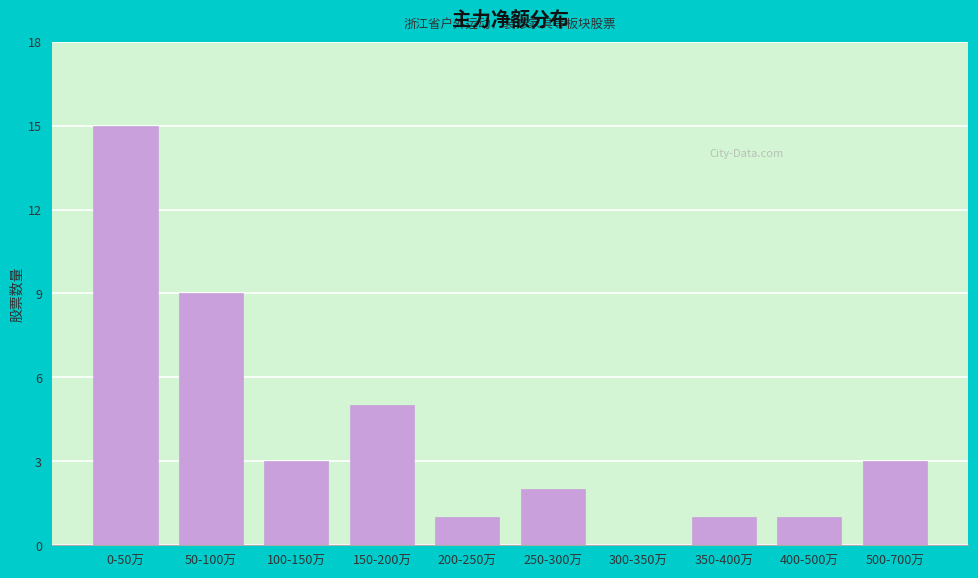

Reading left to right, list all the values displayed in this chart.

0-50万=15	50-100万=9	100-150万=3	150-200万=5	200-250万=1	250-300万=2	300-350万=0	350-400万=1	400-500万=1	500-700万=3